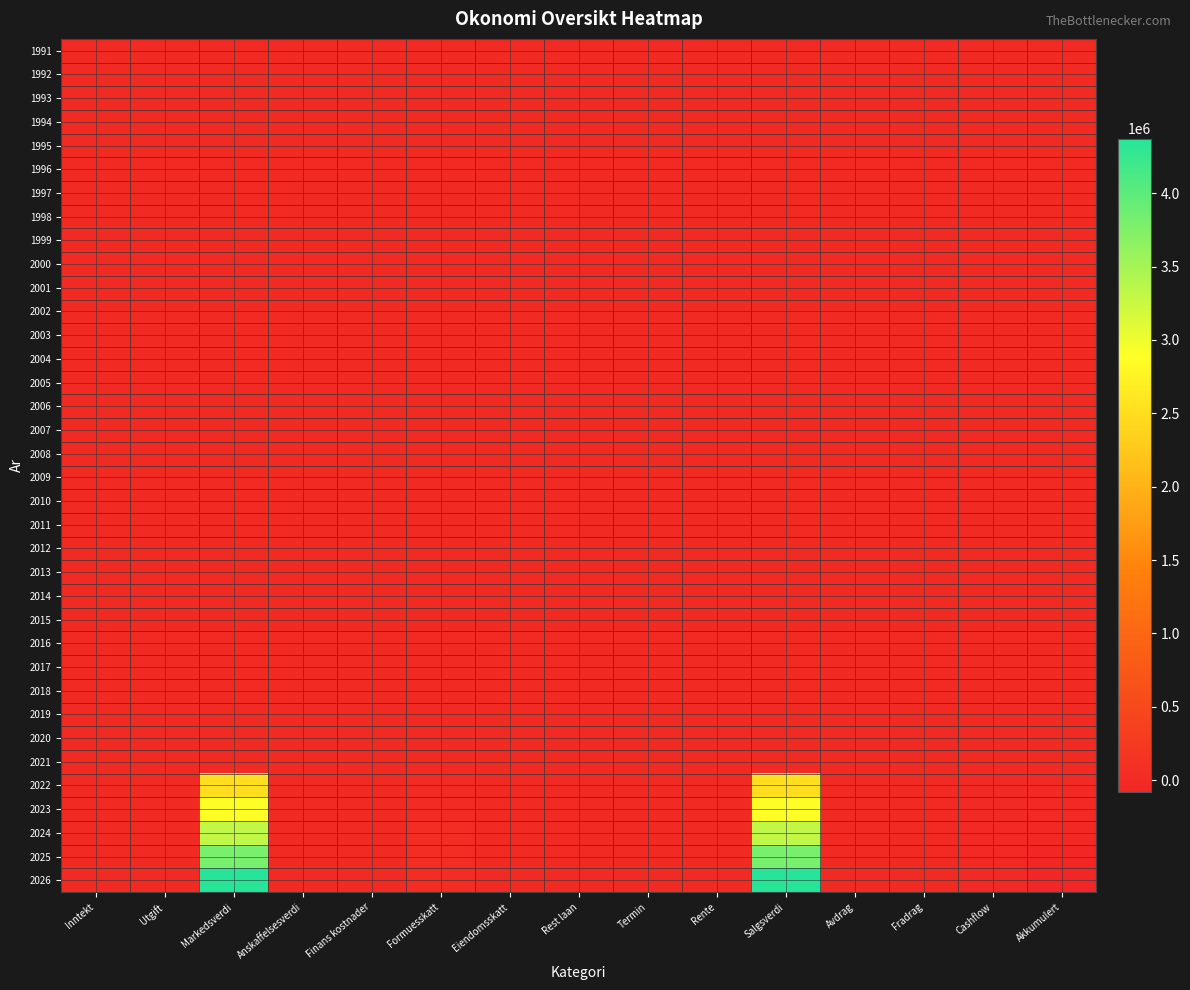

Between Akkumulert and Avdrag, which is larger?

Akkumulert